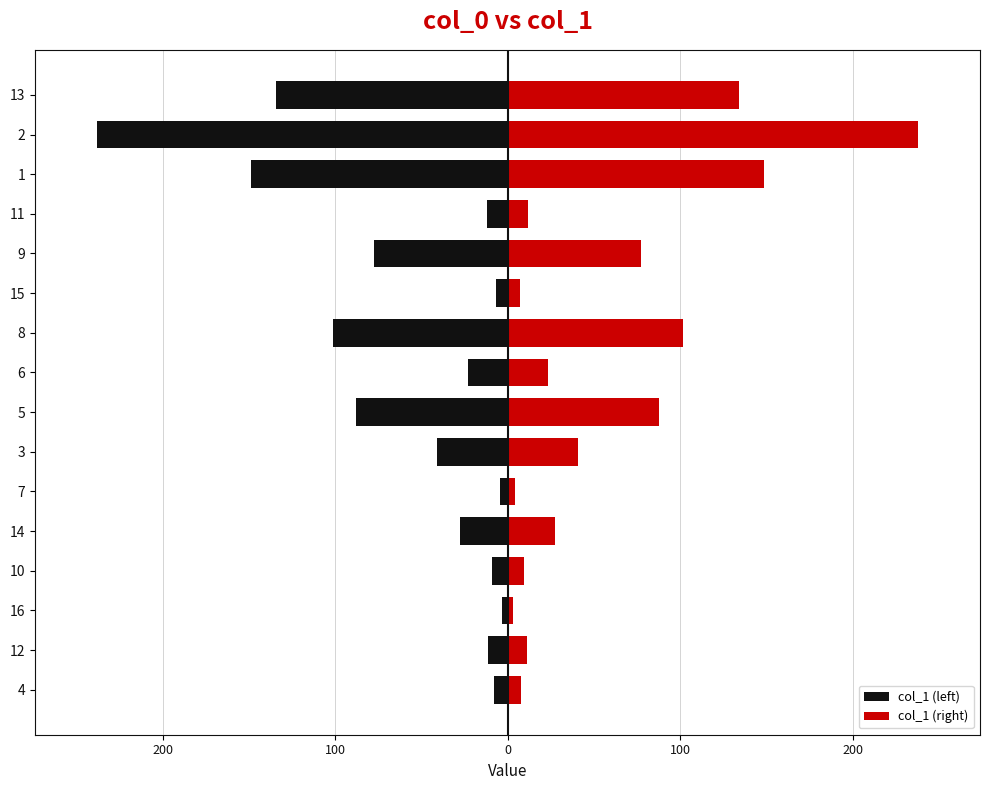

What is the sum of all col_1 (right) values?

933.9